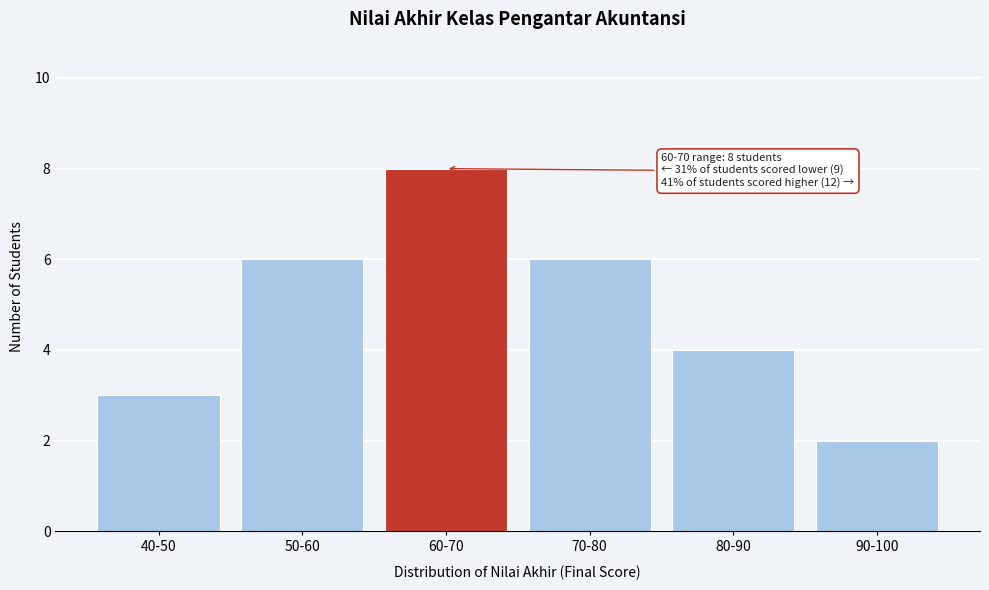

Reading left to right, extract all data points from this chart.

3	6	8	6	4	2